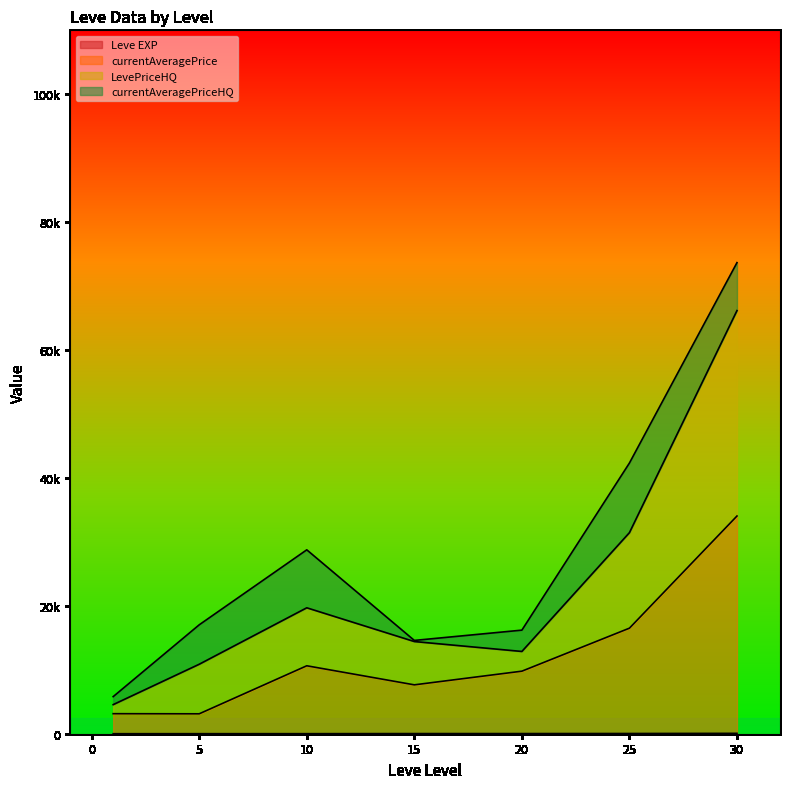

The LevePriceHQ series shows 9069 at 15. True or false?

False